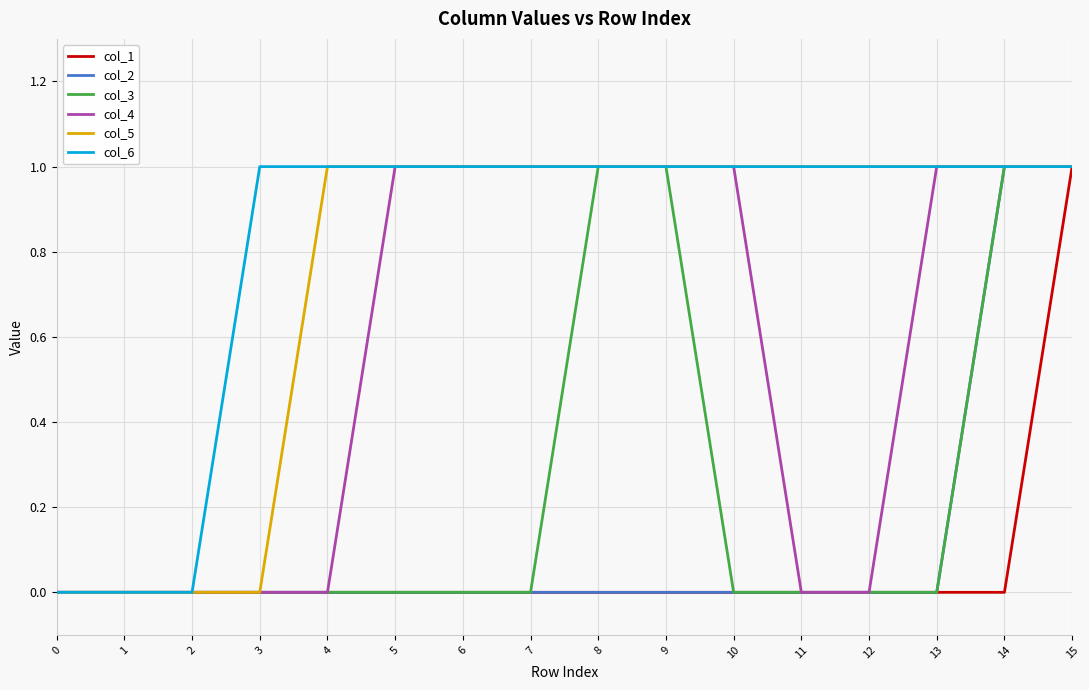

Between 7 and 11, which series saw the biggest shift?

col_4